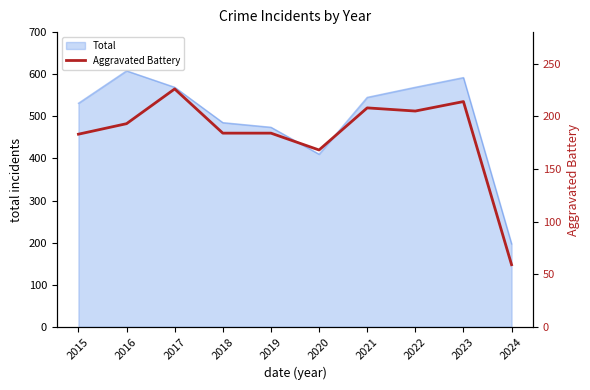

True or false: Total has a value of 297 at 2021.

False